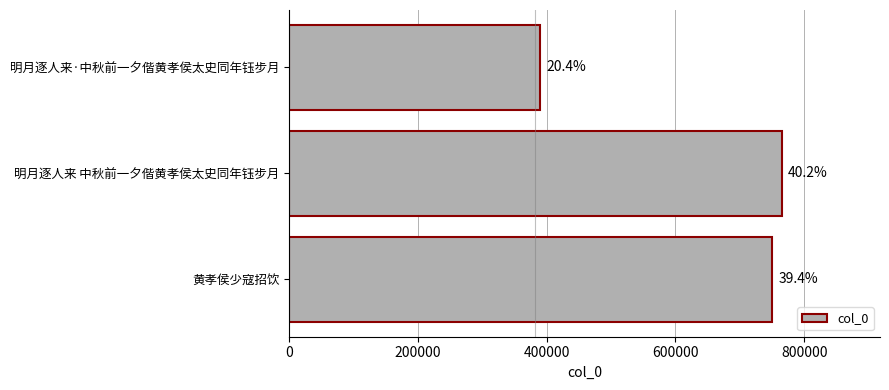

How many bars are there in total?

3